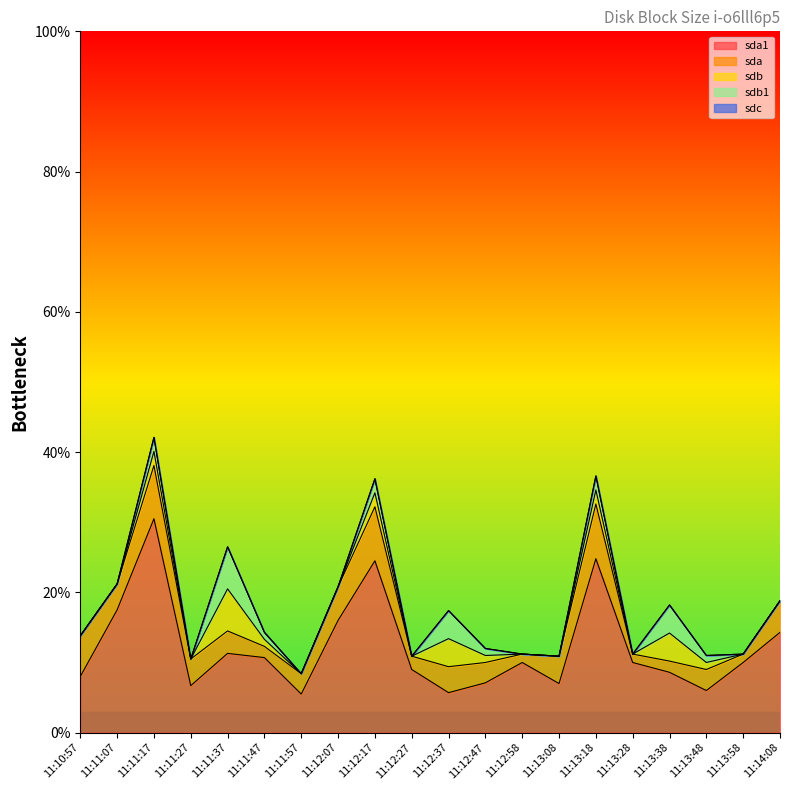

Reading left to right, list all the values displayed in this chart.

sda1: 8.0	17.5	30.5	6.7	11.3	10.7	5.5	16.0	24.5	9.0	5.7	7.1	10.0	7.0	24.8	10.0	8.6	6.0	10.0	14.3
sda: 5.8	3.7	7.6	3.8	3.2	1.6	2.9	4.8	7.7	1.9	3.7	2.9	1.2	3.9	7.8	1.2	1.6	3.0	1.2	4.5
sdb: 0.0	0.0	2.0	0.0	6.0	1.0	0.0	0.0	2.0	0.0	4.0	1.0	0.0	0.0	2.0	0.0	4.0	1.0	0.0	0.0
sdb1: 0.0	0.0	2.0	0.0	6.0	1.0	0.0	0.0	2.0	0.0	4.0	1.0	0.0	0.0	2.0	0.0	4.0	1.0	0.0	0.0
sdc: 0.0	0.0	0.0	0.0	0.0	0.0	0.0	0.0	0.0	0.0	0.0	0.0	0.0	0.0	0.0	0.0	0.0	0.0	0.0	0.0